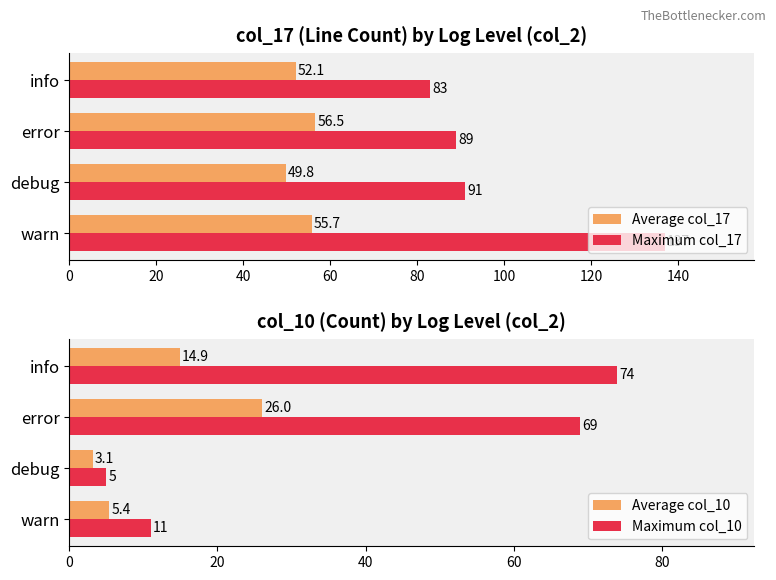

Is it true that Average col_17 equals 56.5 at error?

True